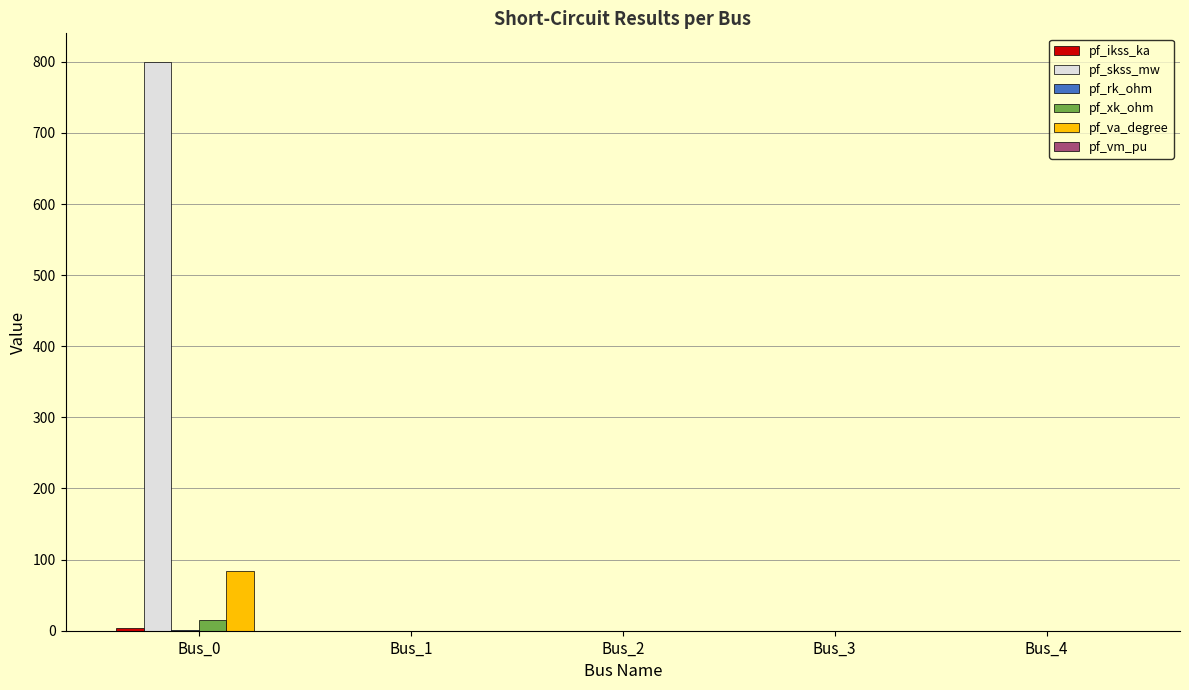

At which label does pf_va_degree reach its peak?

Bus_0